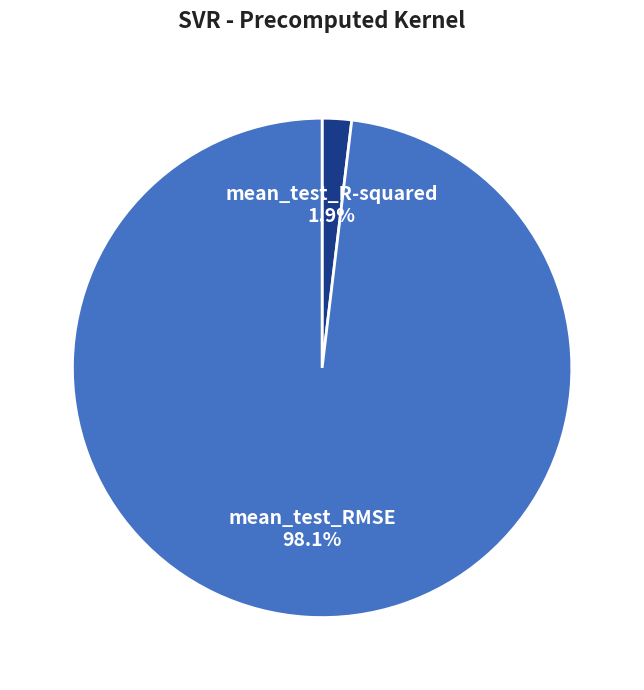

Count the number of slices in the pie.

2